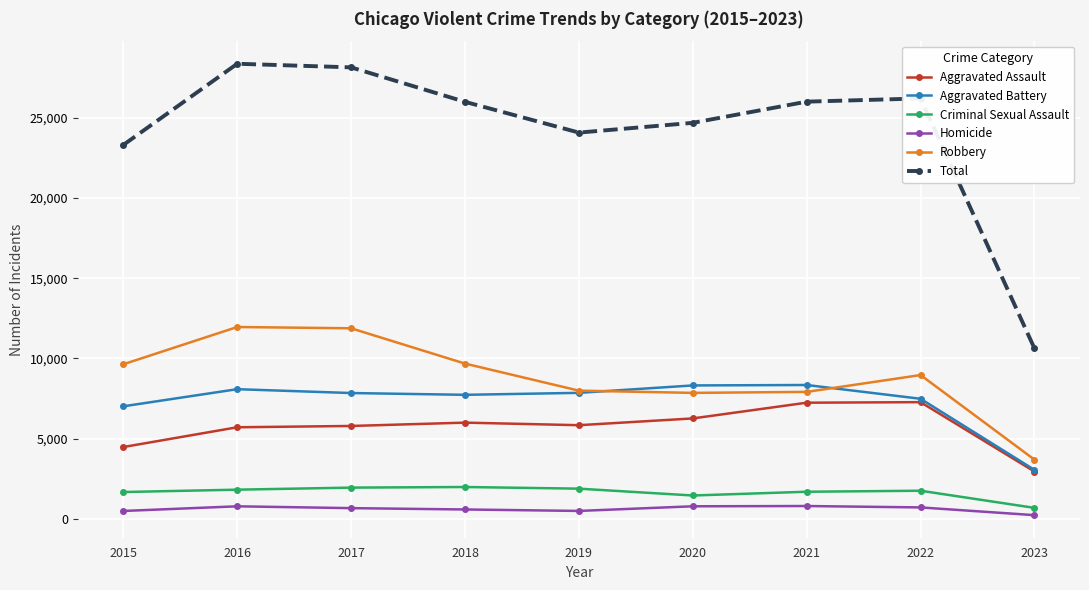

Which category has the lowest value in the Homicide series?

2023